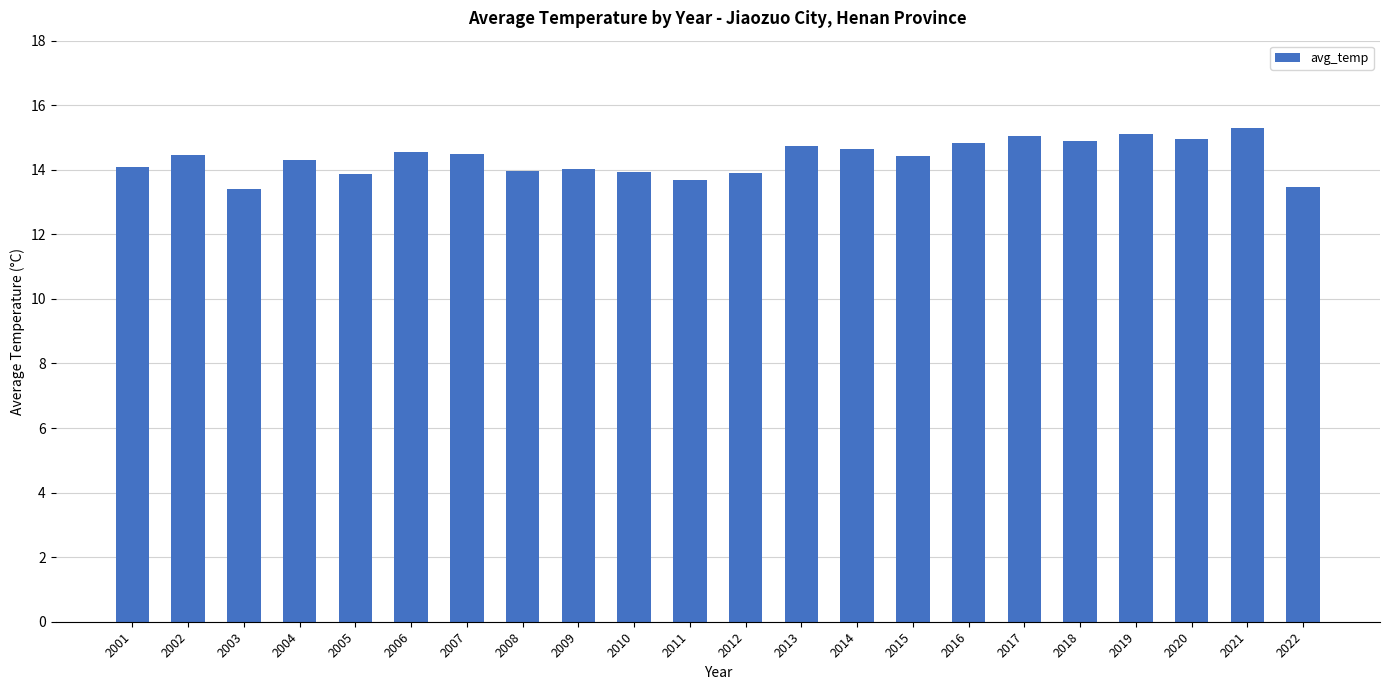

What is the change in value from 2014 to 2018?

+0.2